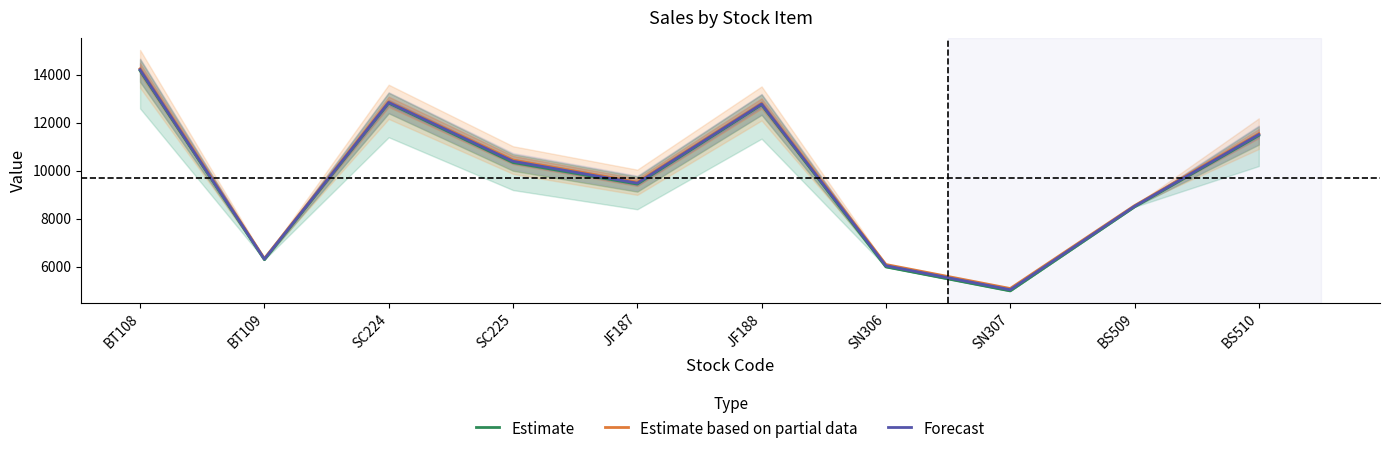

True or false: Forecast and Estimate based on partial data cross at least once.

False